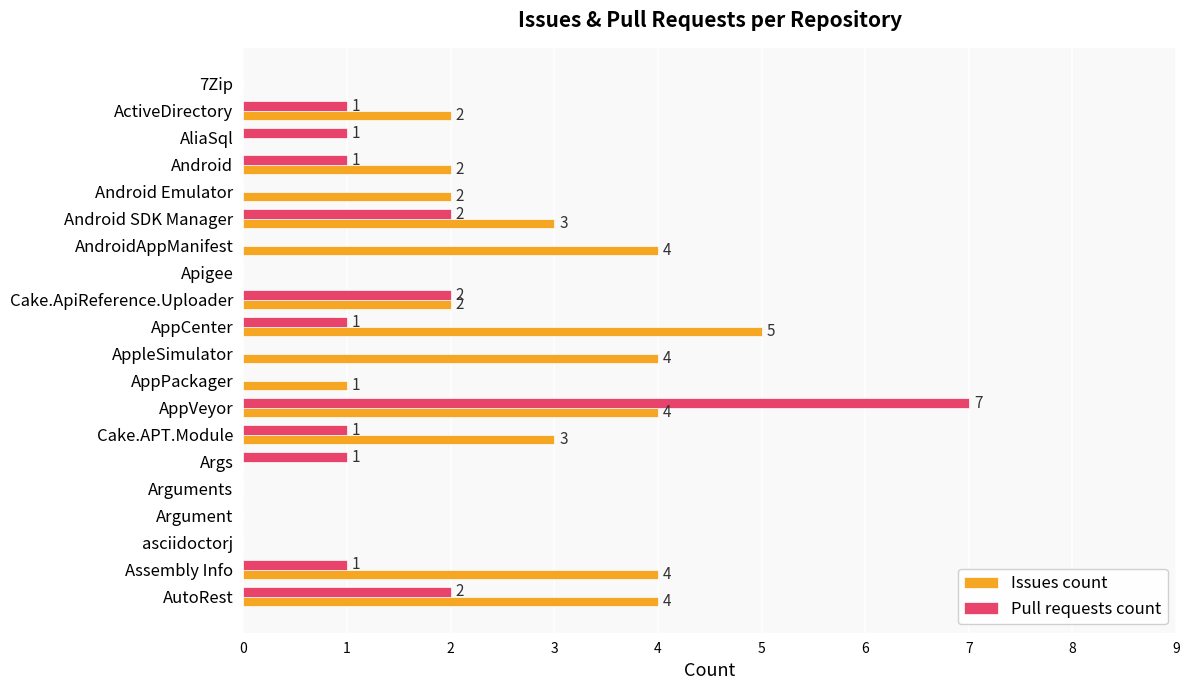

How many Pull requests count values are between 0 and 1?

16